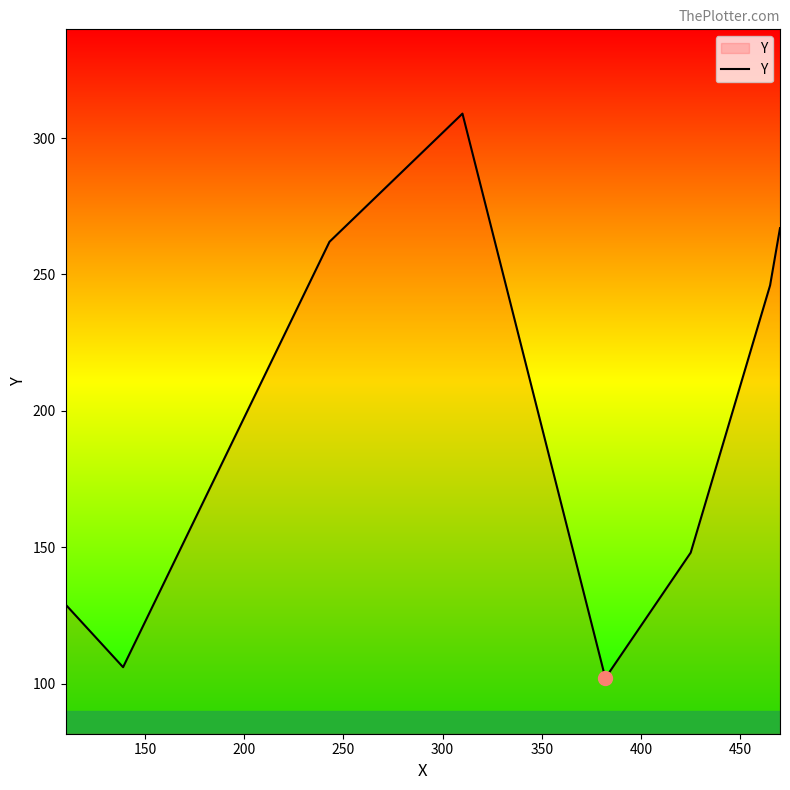

What is the greatest value displayed?

309